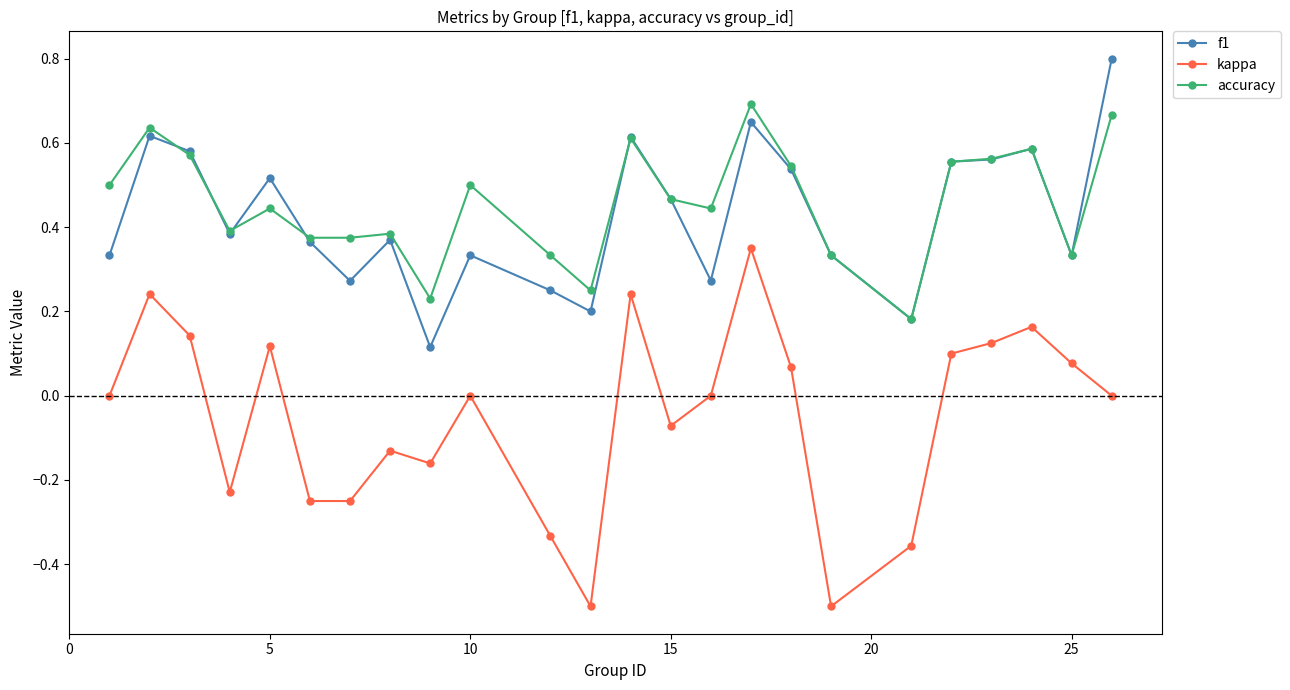

True or false: f1 has more than 2 interior local peaks.

True